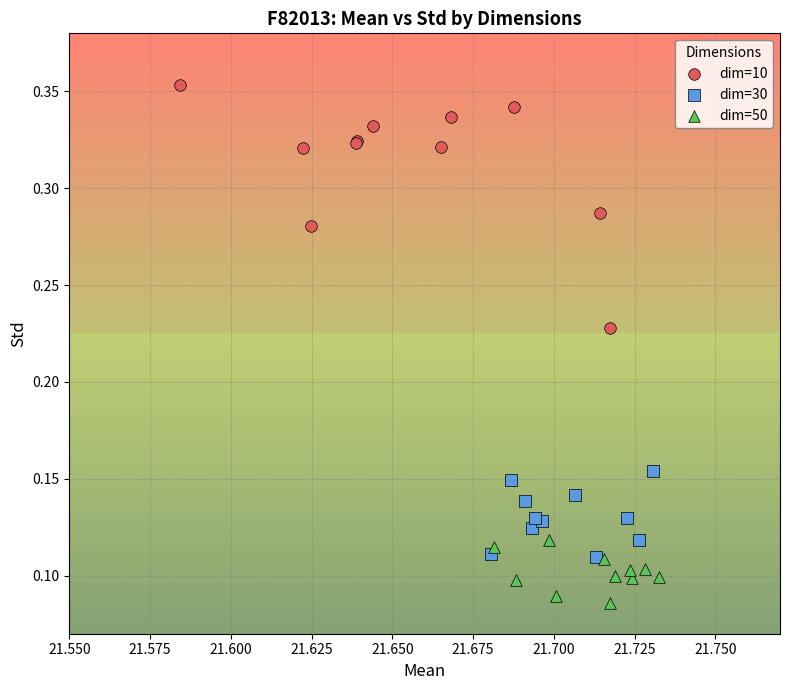

Which series has the widest spread of Y values?

dim=10